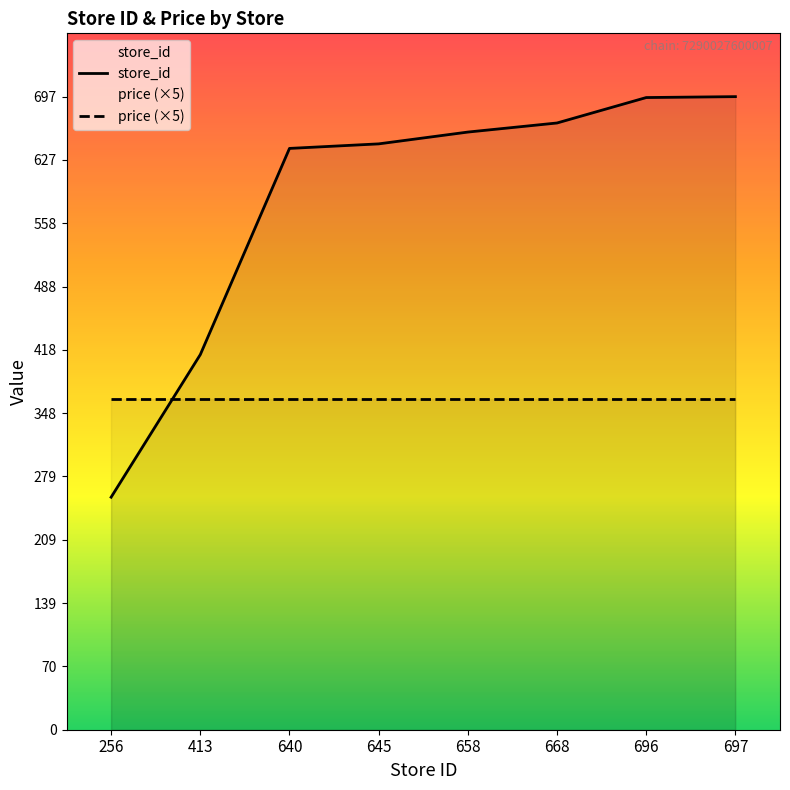

What is the difference between the maximum and second lowest values in the store_id series?

284.0